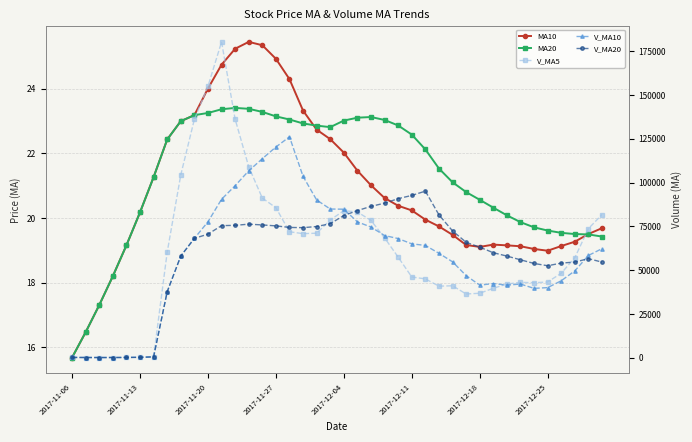

What is the lowest value of the MA20 series?

15.7